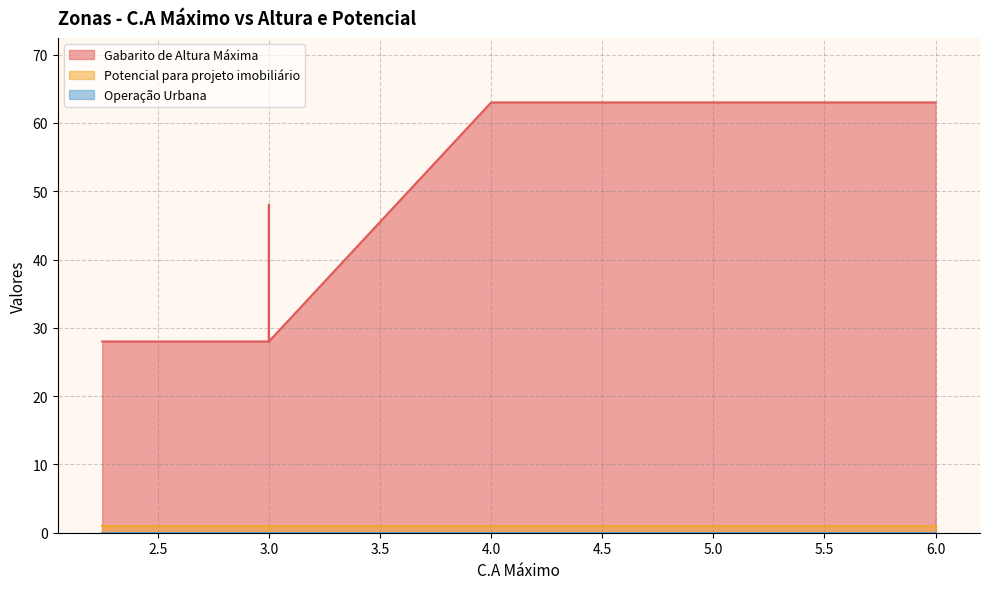

Does the chart have visible grid lines?

Yes